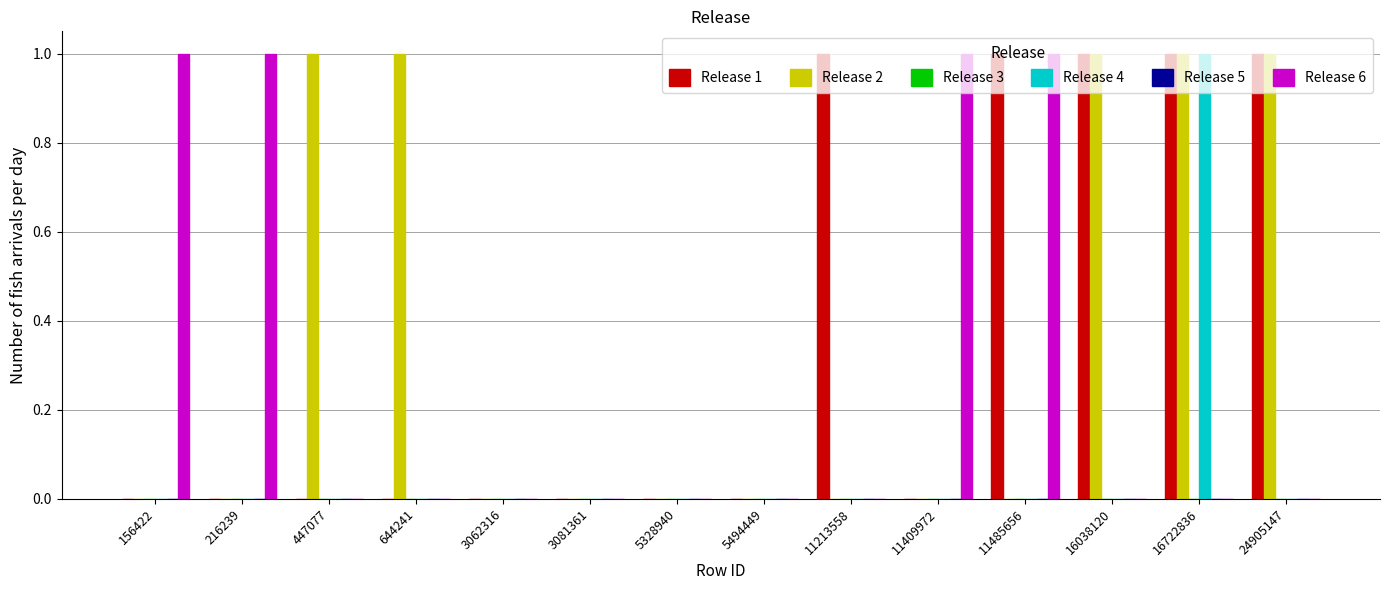

Which category has the highest value across all series?

11213558